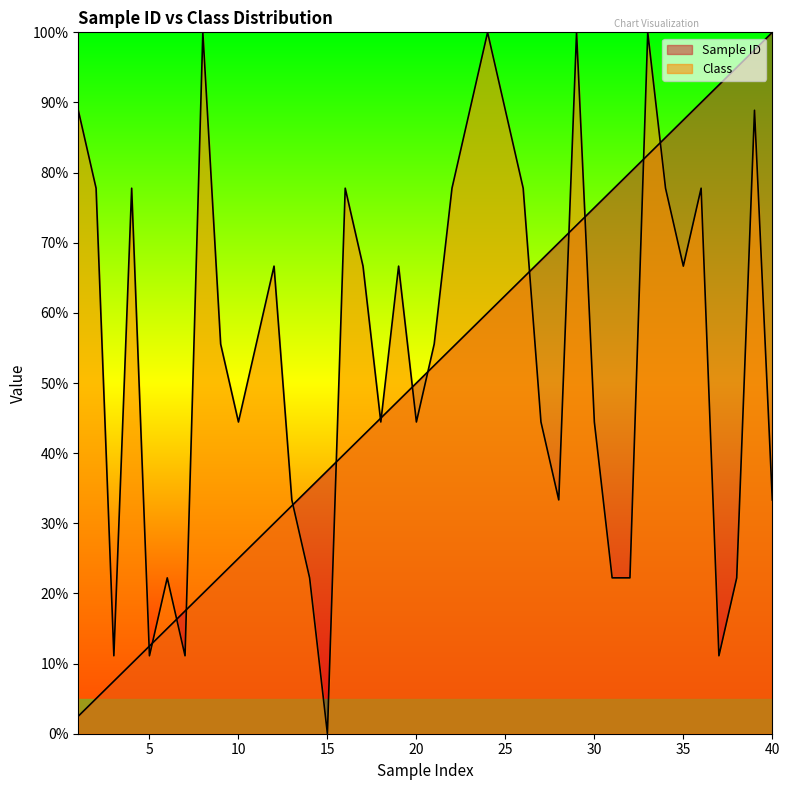

Reading left to right, list all the values displayed in this chart.

Sample ID: 1=2.5	2=5.0	3=7.5	4=10.0	5=12.5	6=15.0	7=17.5	8=20.0	9=22.5	10=25.0	11=27.5	12=30.0	13=32.5	14=35.0	15=37.5	16=40.0	17=42.5	18=45.0	19=47.5	20=50.0	21=52.5	22=55.0	23=57.5	24=60.0	25=62.5	26=65.0	27=67.5	28=70.0	29=72.5	30=75.0	31=77.5	32=80.0	33=82.5	34=85.0	35=87.5	36=90.0	37=92.5	38=95.0	39=97.5	40=100.0
Class: 1=88.9	2=77.8	3=11.1	4=77.8	5=11.1	6=22.2	7=11.1	8=100.0	9=55.6	10=44.4	11=55.6	12=66.7	13=33.3	14=22.2	15=0.0	16=77.8	17=66.7	18=44.4	19=66.7	20=44.4	21=55.6	22=77.8	23=88.9	24=100.0	25=88.9	26=77.8	27=44.4	28=33.3	29=100.0	30=44.4	31=22.2	32=22.2	33=100.0	34=77.8	35=66.7	36=77.8	37=11.1	38=22.2	39=88.9	40=33.3